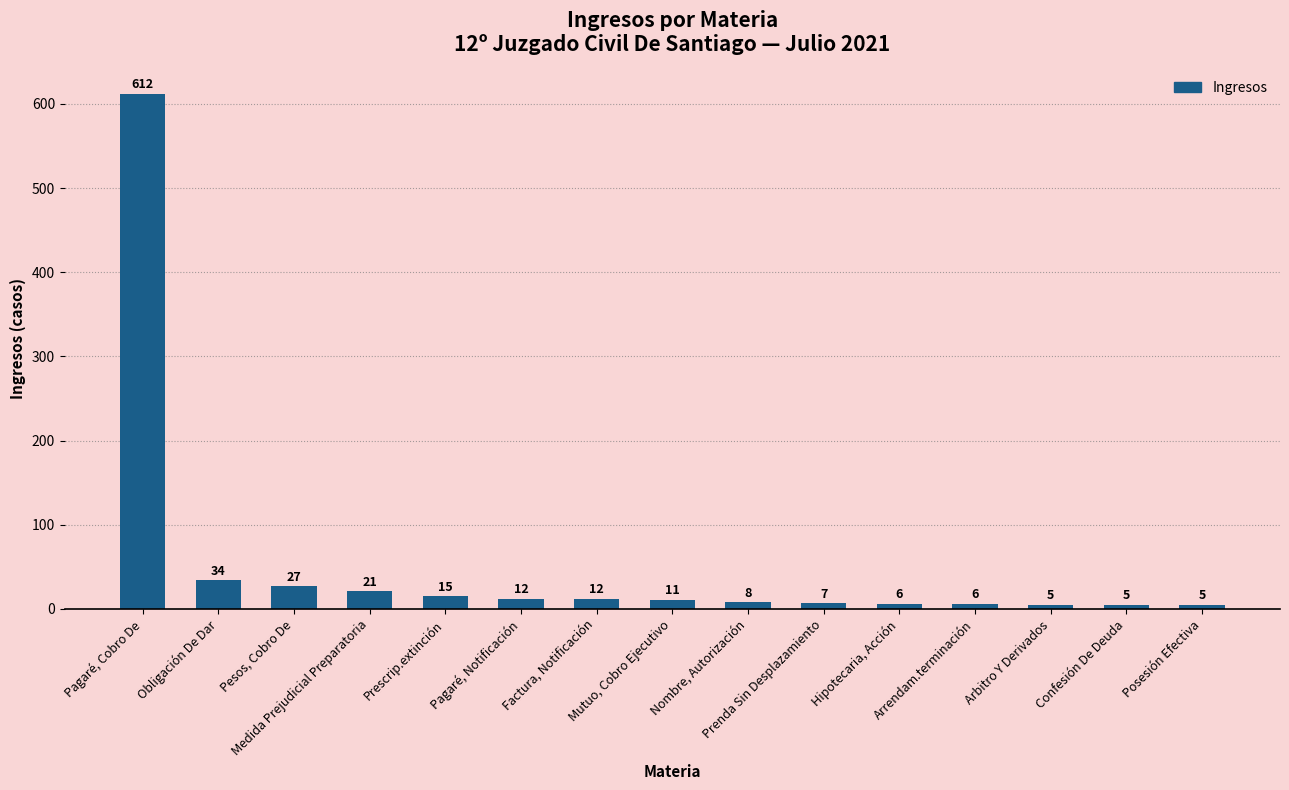

What is the change in value from Medida Prejudicial Preparatoria to Prescrip.extinción?

-6